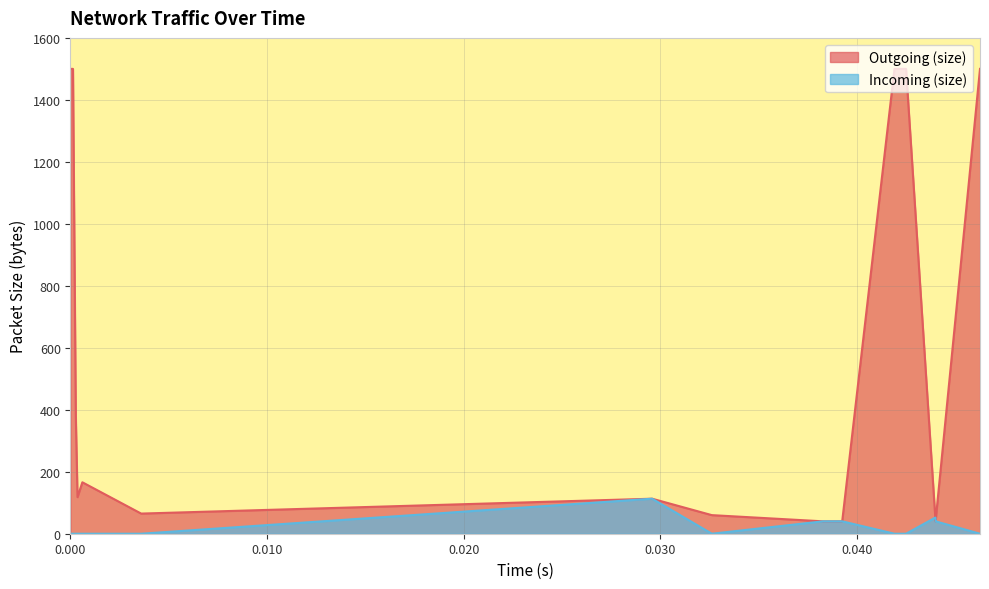

Rank the series by their average value, from highest to lowest.

Outgoing (size), Incoming (size)